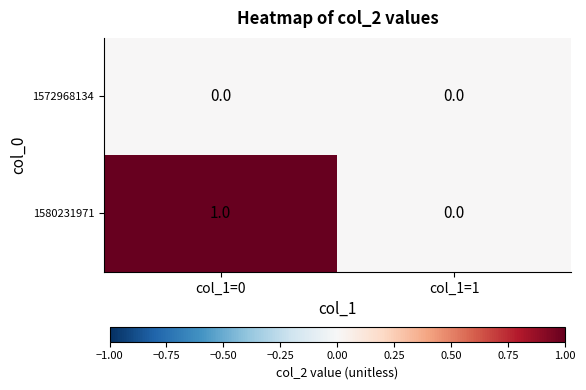

What is the maximum value shown in the chart?

1